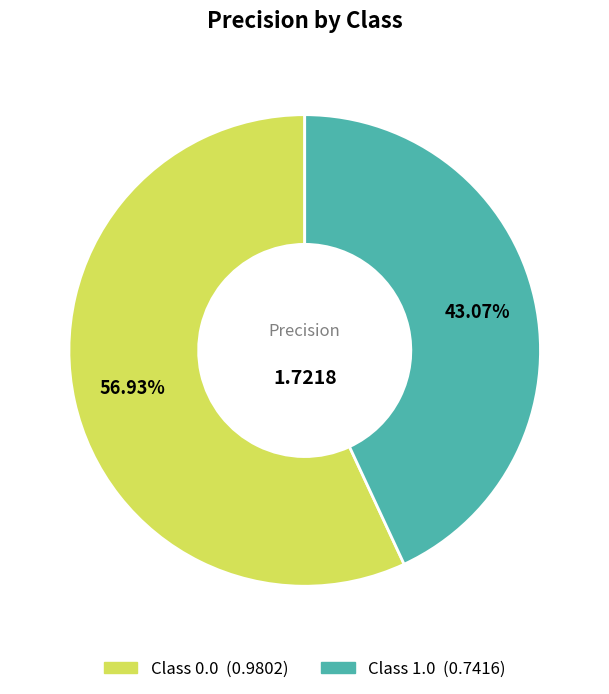

Is there a majority slice in this chart?

Yes